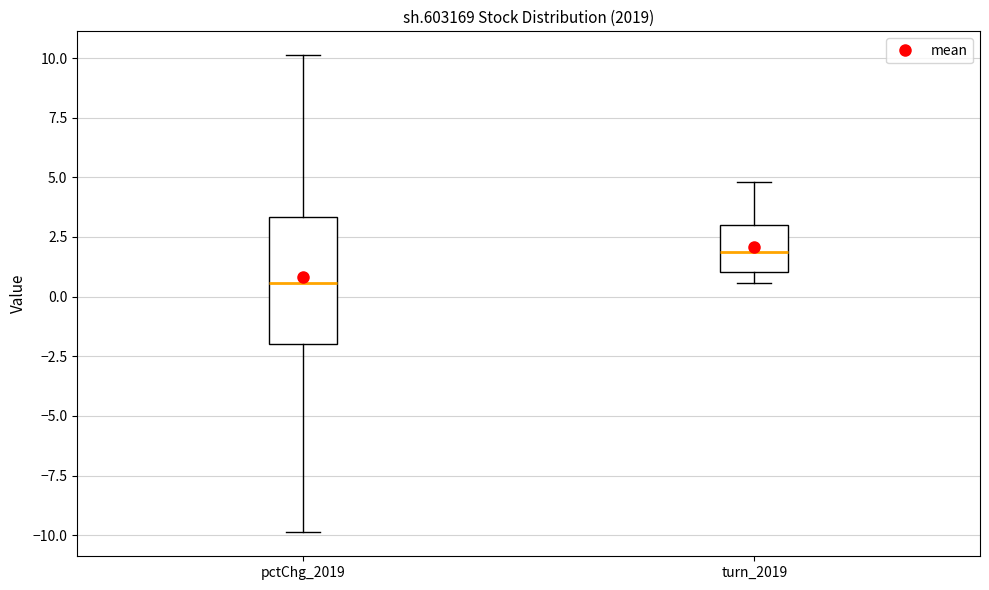

Comparing the boxes themselves (not the whiskers), which one is the tallest?

pctChg_2019